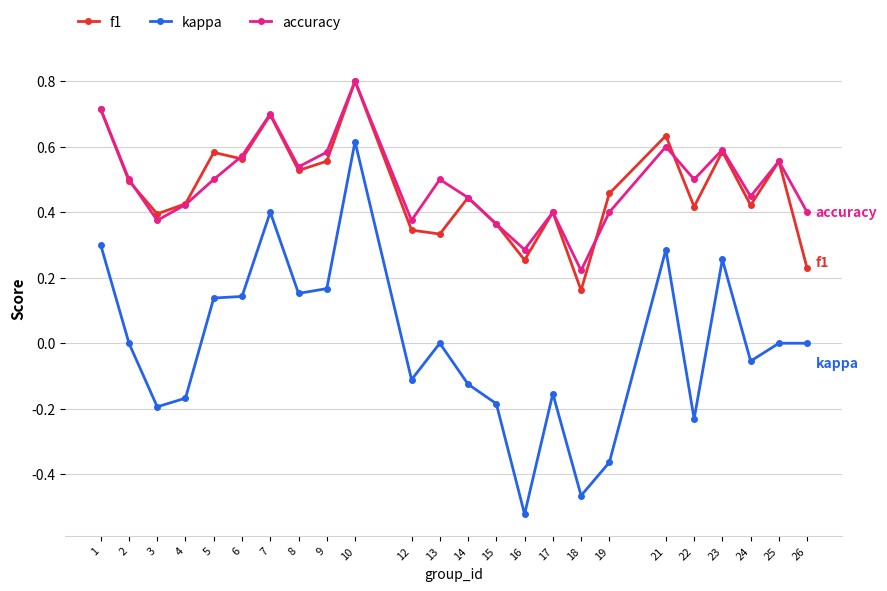

True or false: f1 has a value of 0.3 at 12.

True